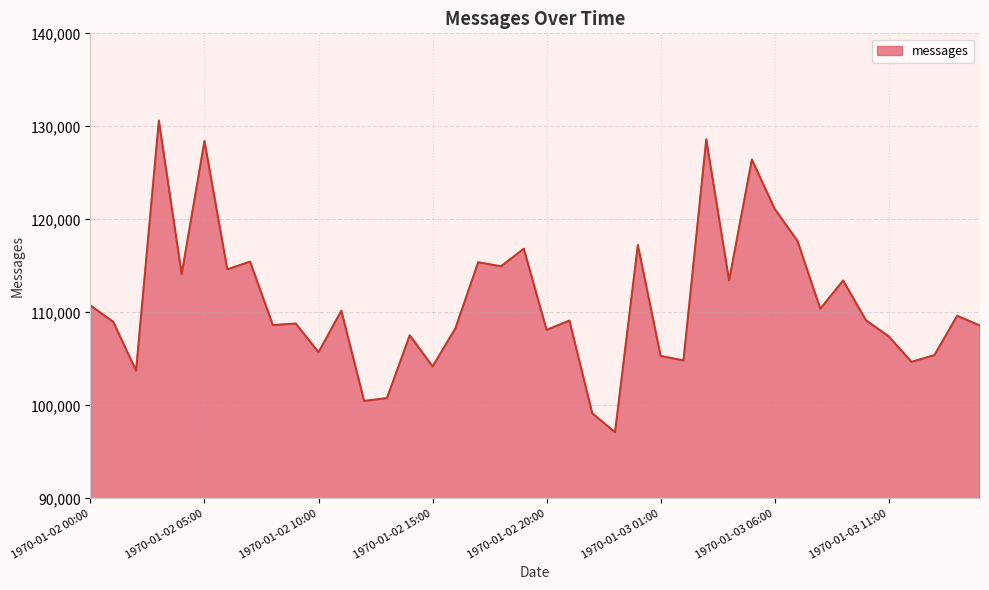

What is the maximum value shown in the chart?

130622.9